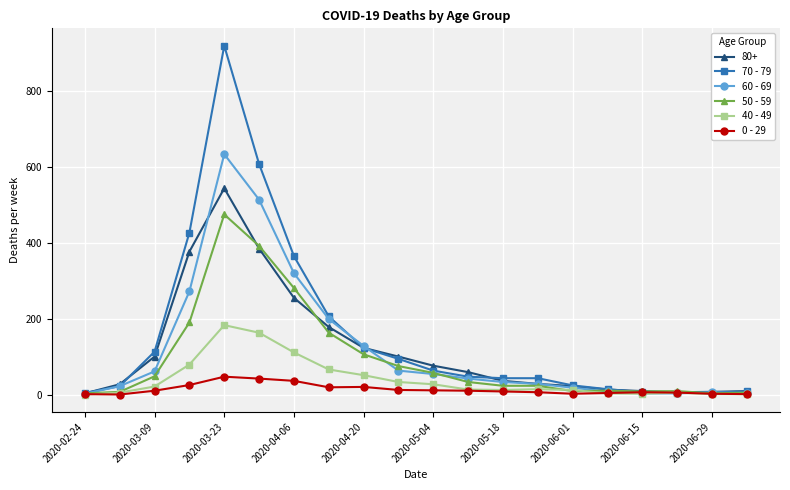

How many data points does each series have?

20